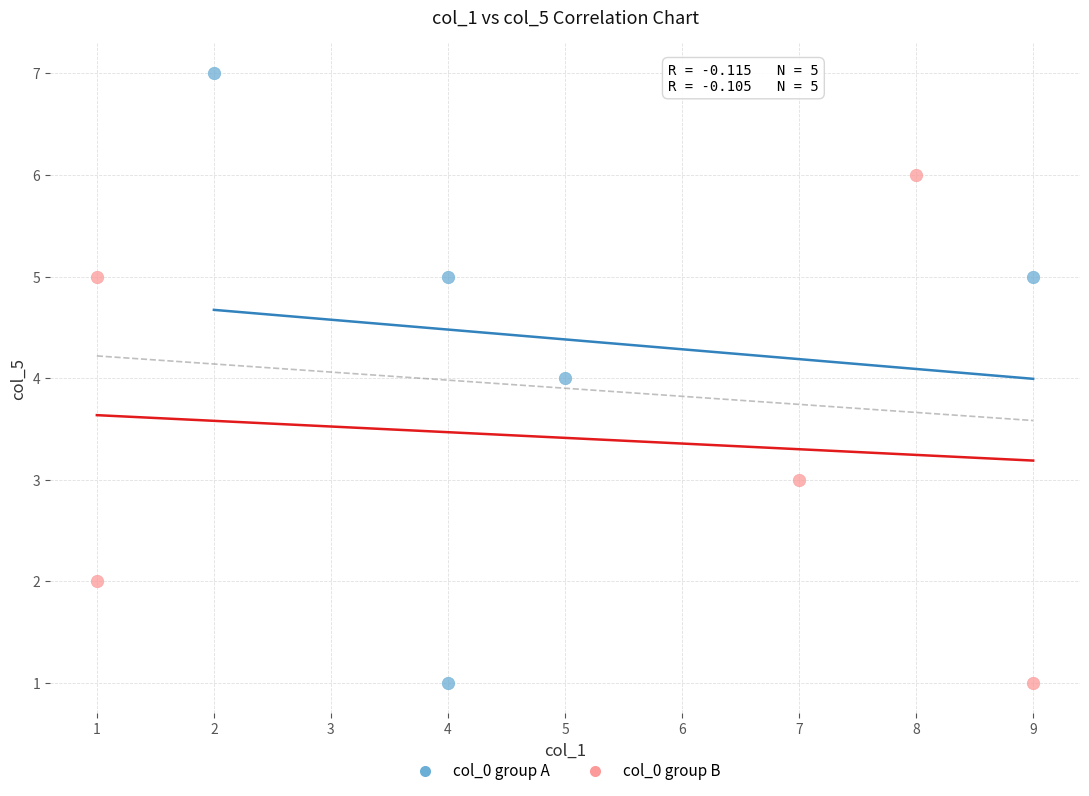

Which series reaches the maximum Y coordinate?

col_0 group A